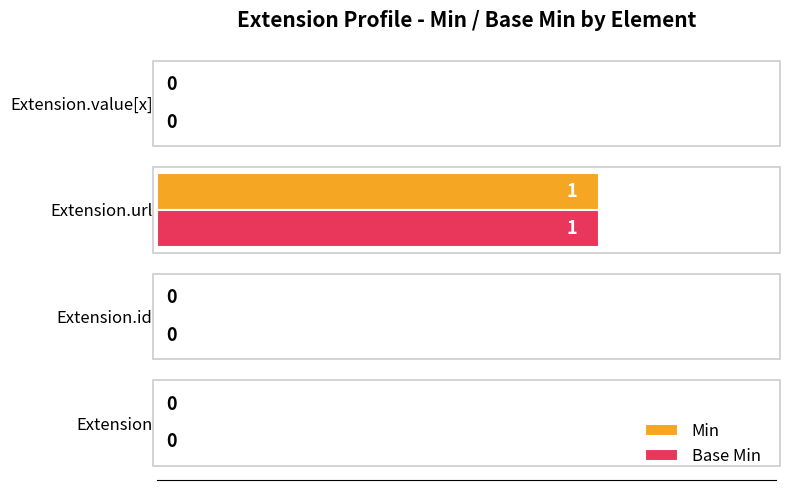

What is the sum of all Min values?

1